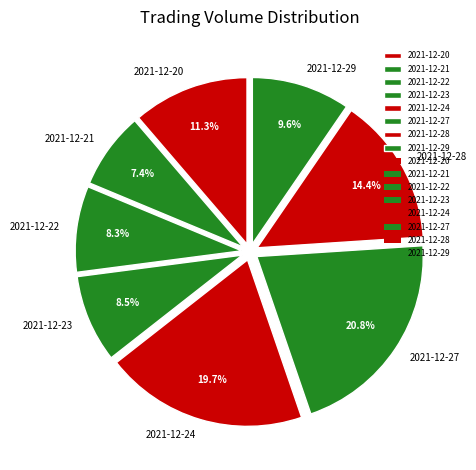

Is there any slice that represents more than half of the pie?

No